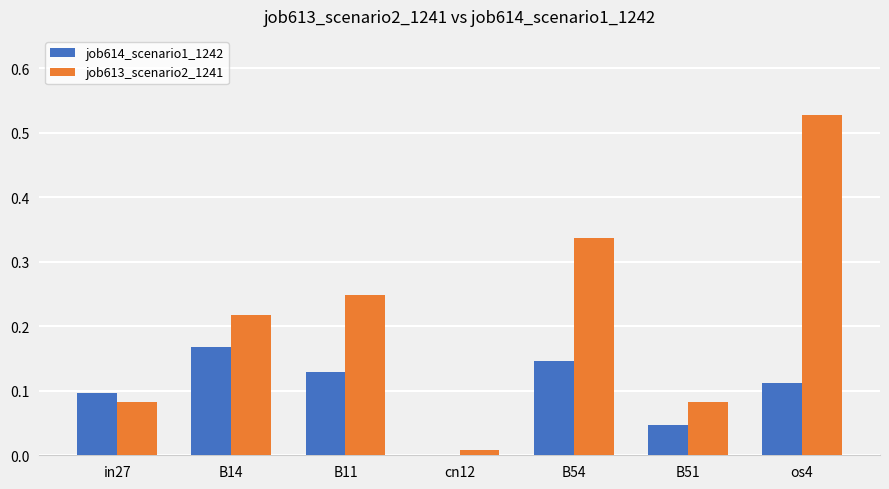

The value of job614_scenario1_1242 at B11 is 0.2. True or false?

False